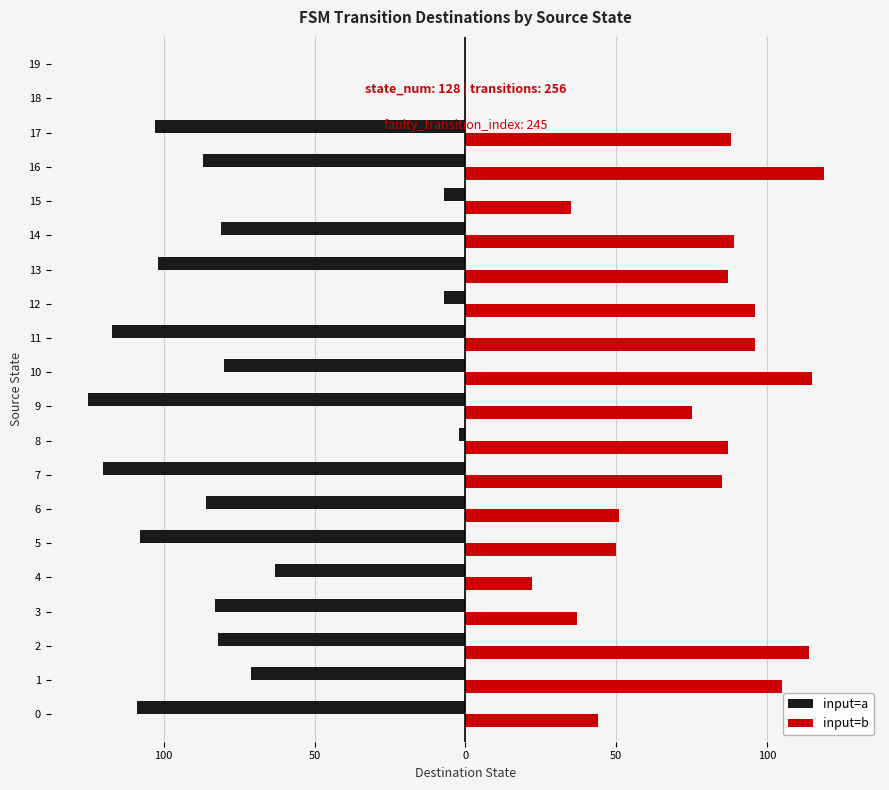

What is the sum of all input=b values?

1395